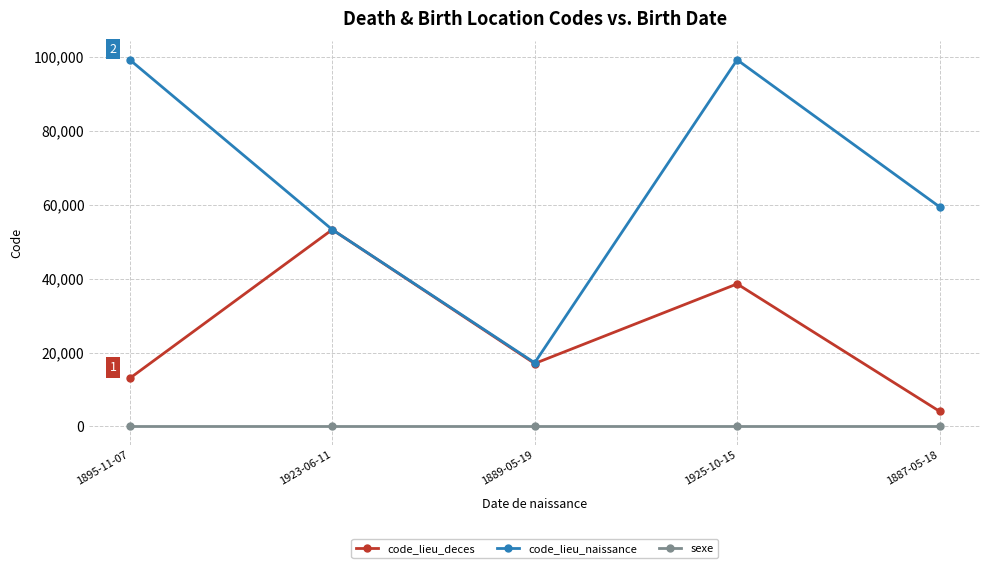

Which series has the largest range (max minus min)?

code_lieu_naissance